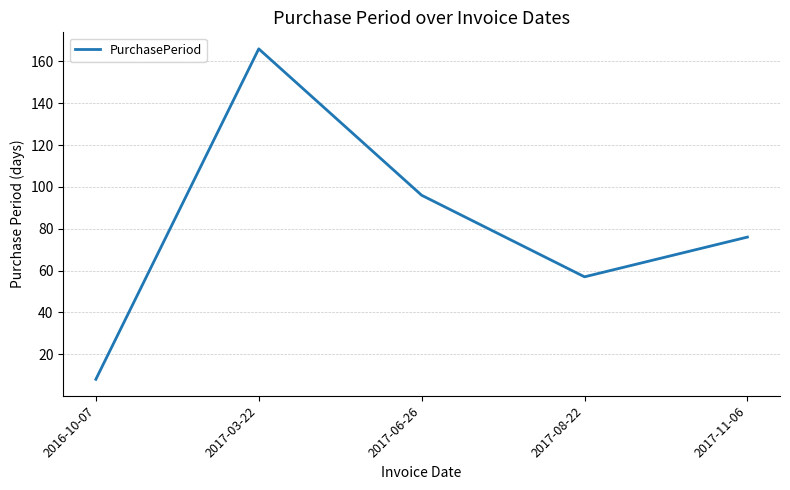

How many values are below 76?

2